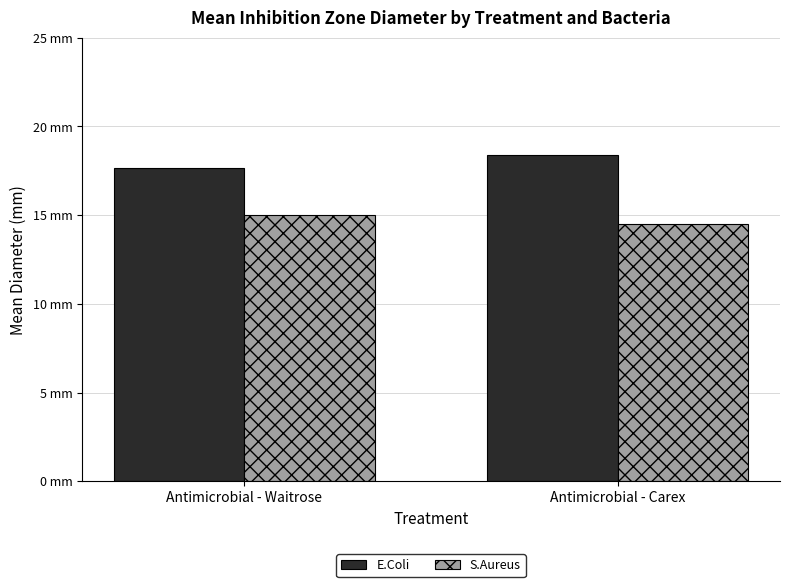

What position from the right is Antimicrobial - Carex?

1